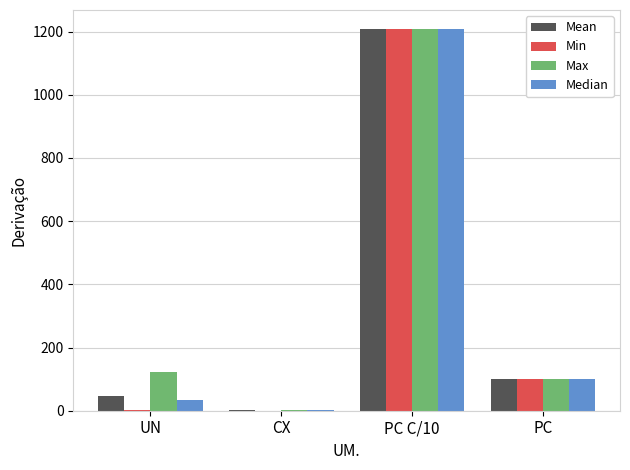

What is the total value across all series at UN?

201.8